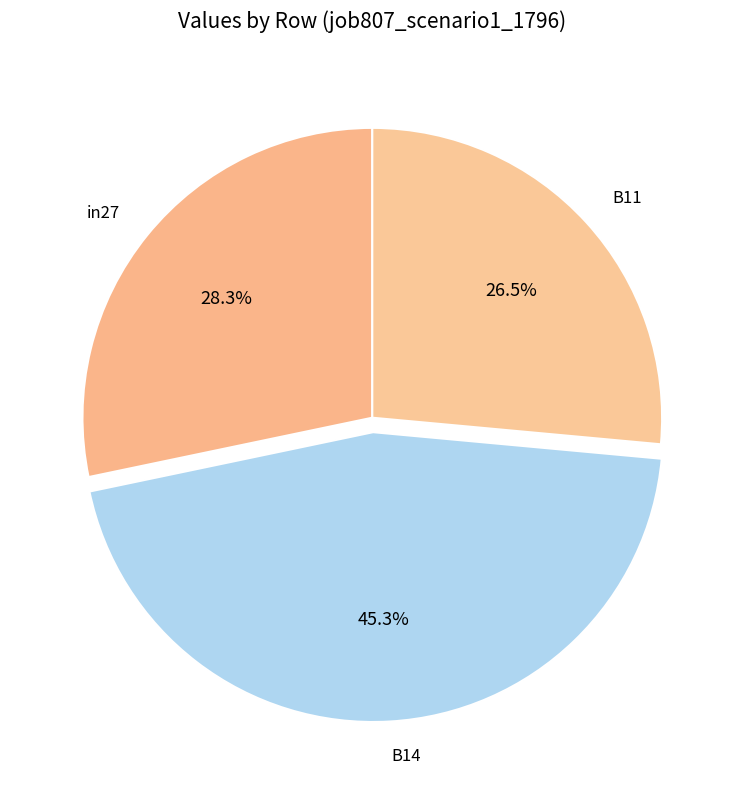

What is the smallest slice in the pie chart?

B11